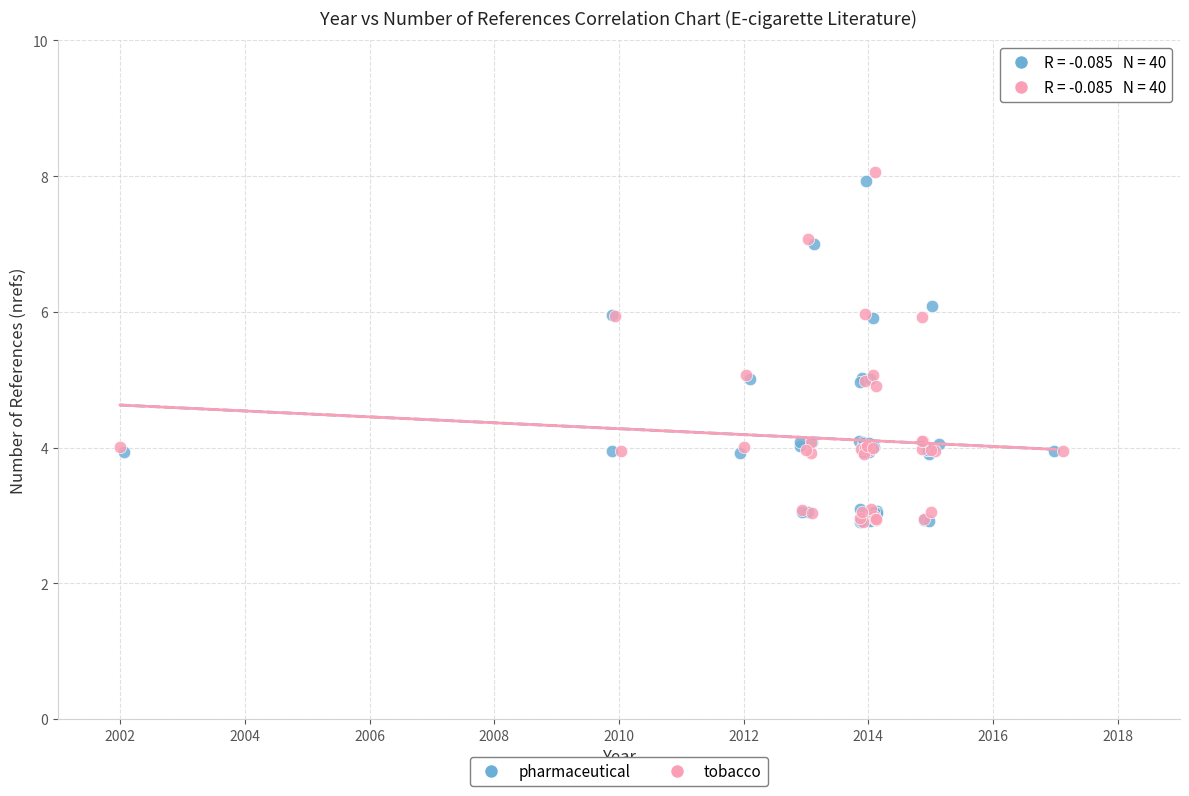

Which series has the largest Y range (max minus min)?

tobacco